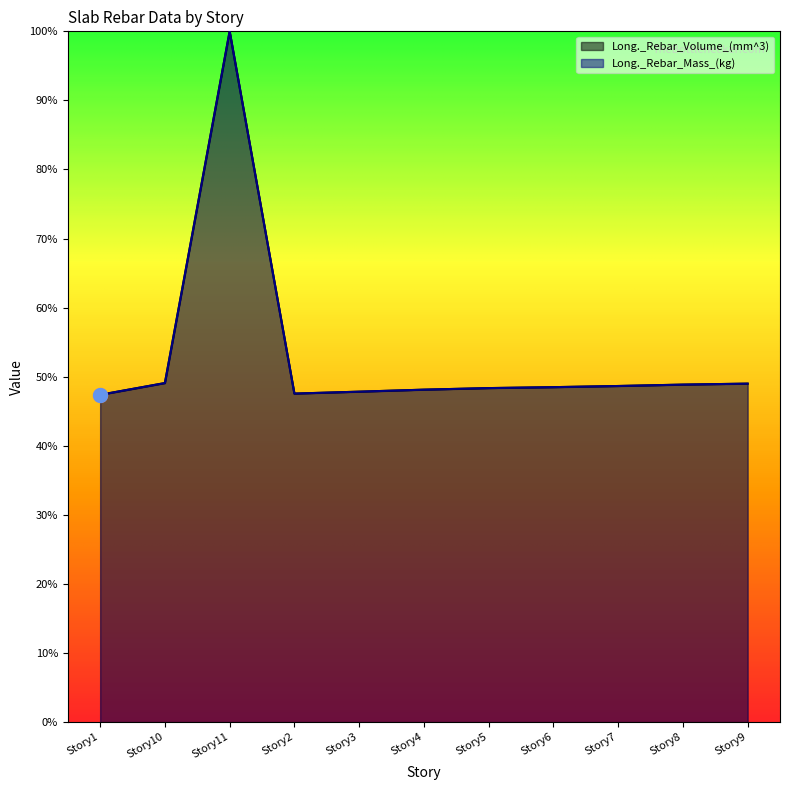

Rank the series by their average value, from lowest to highest.

Long._Rebar_Volume_(mm^3), Long._Rebar_Mass_(kg)